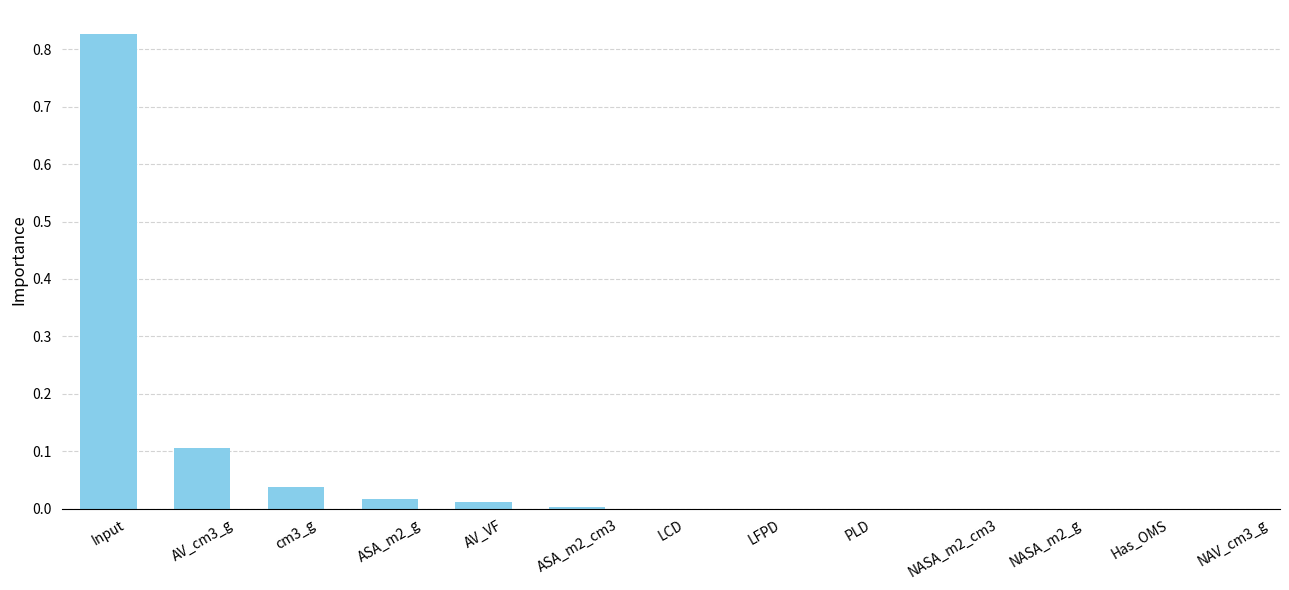

The chart shows a value of 0.0 at NAV_cm3_g. True or false?

True